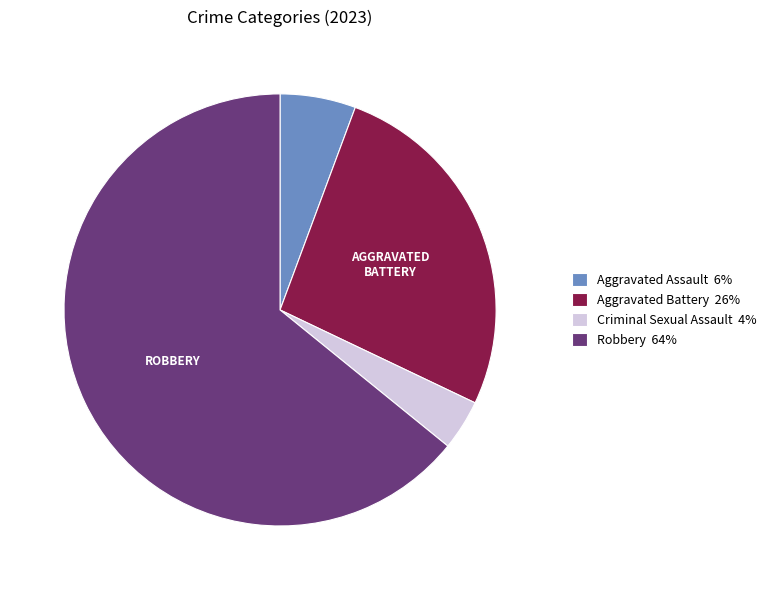

Is the sum of Robbery 64% and Aggravated Assault 6% greater than half?

Yes